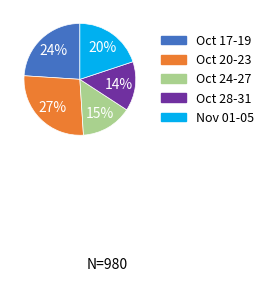

To the nearest percent, what is the average slice percentage?

20%